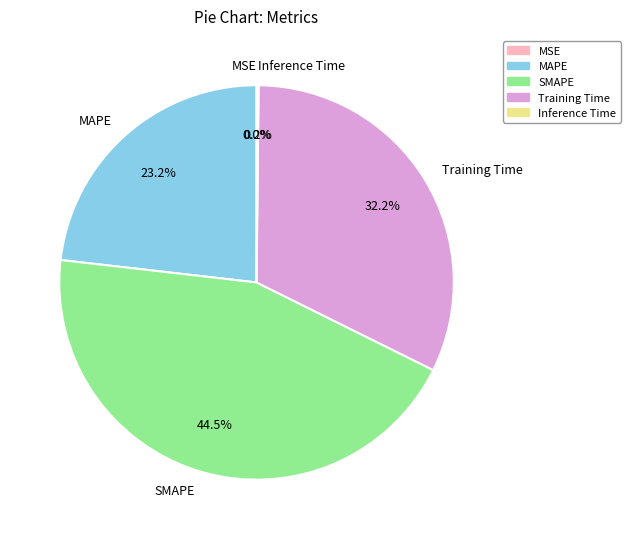

Which slice is the largest?

SMAPE